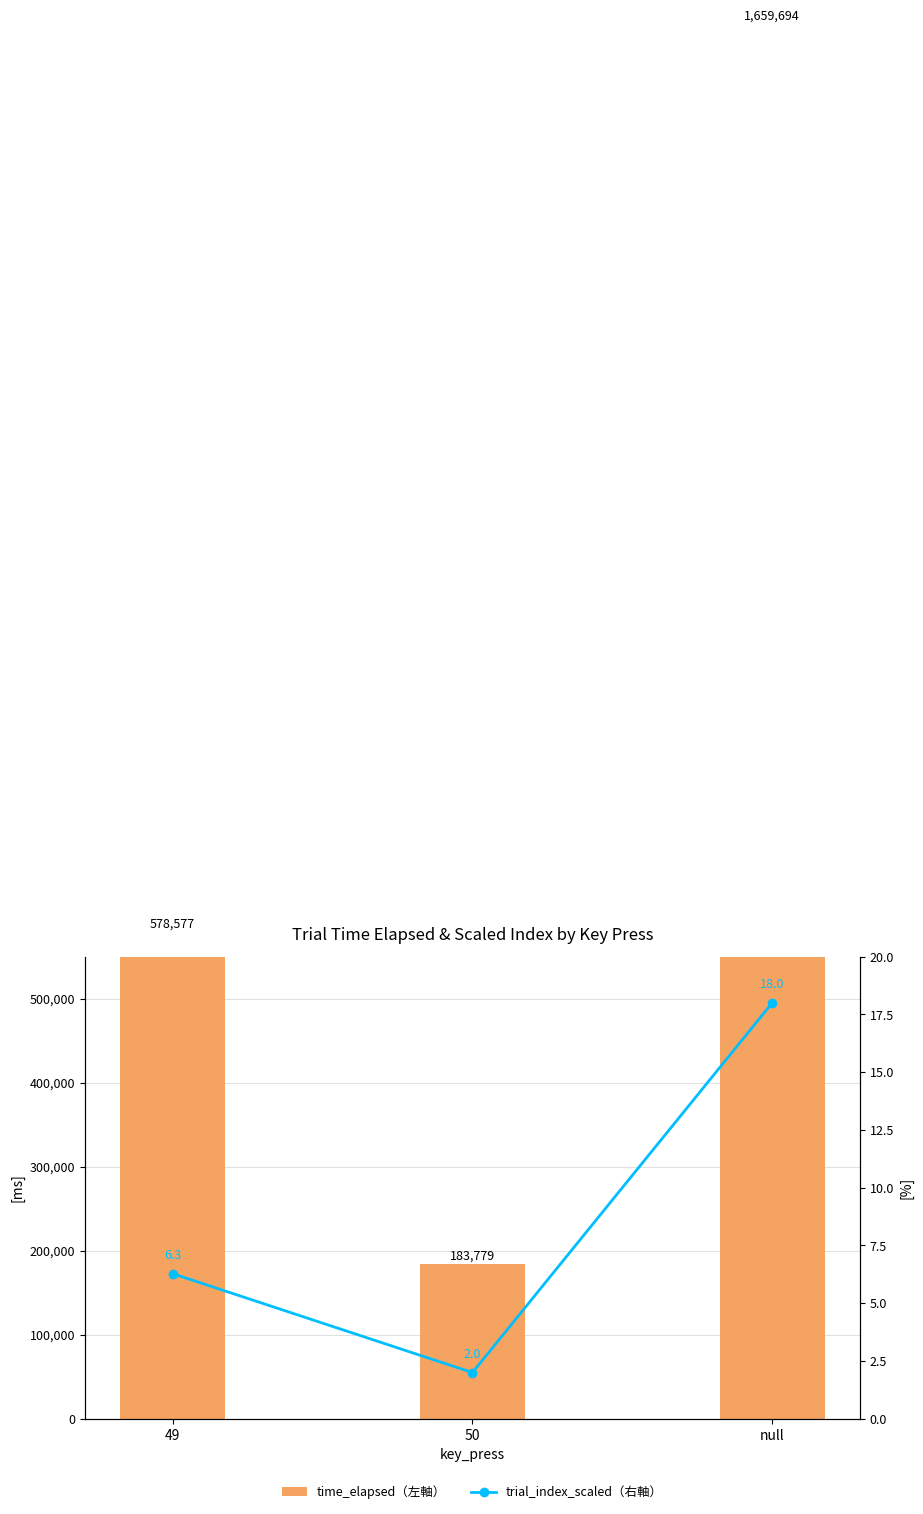

What is the total value across all series at 50?

183781.0